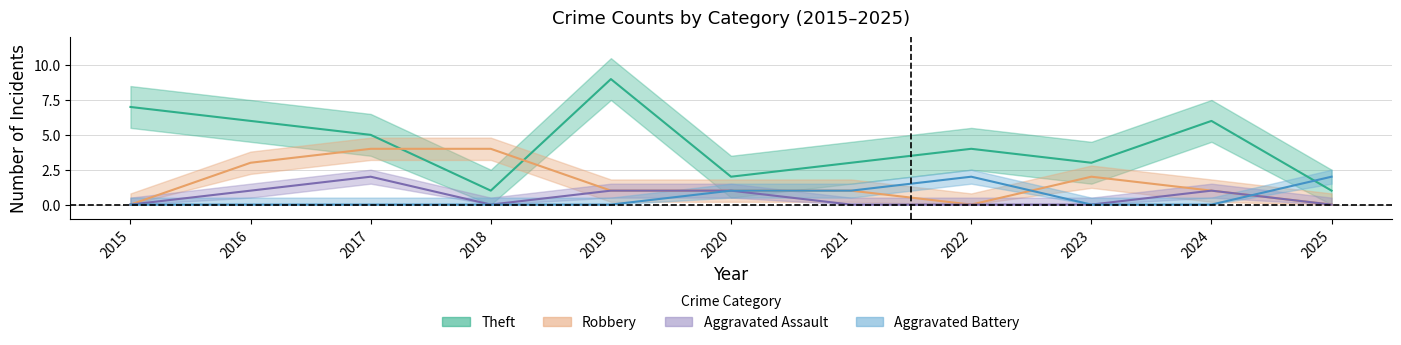

The Theft series shows 5 at 2023. True or false?

False